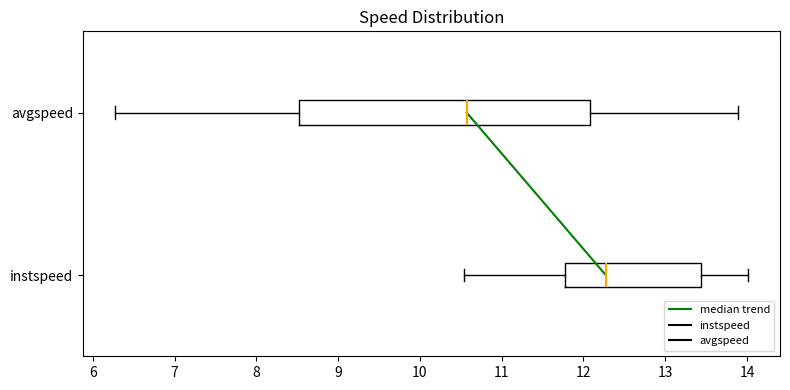

Which box's median line is the furthest to the left?

avgspeed